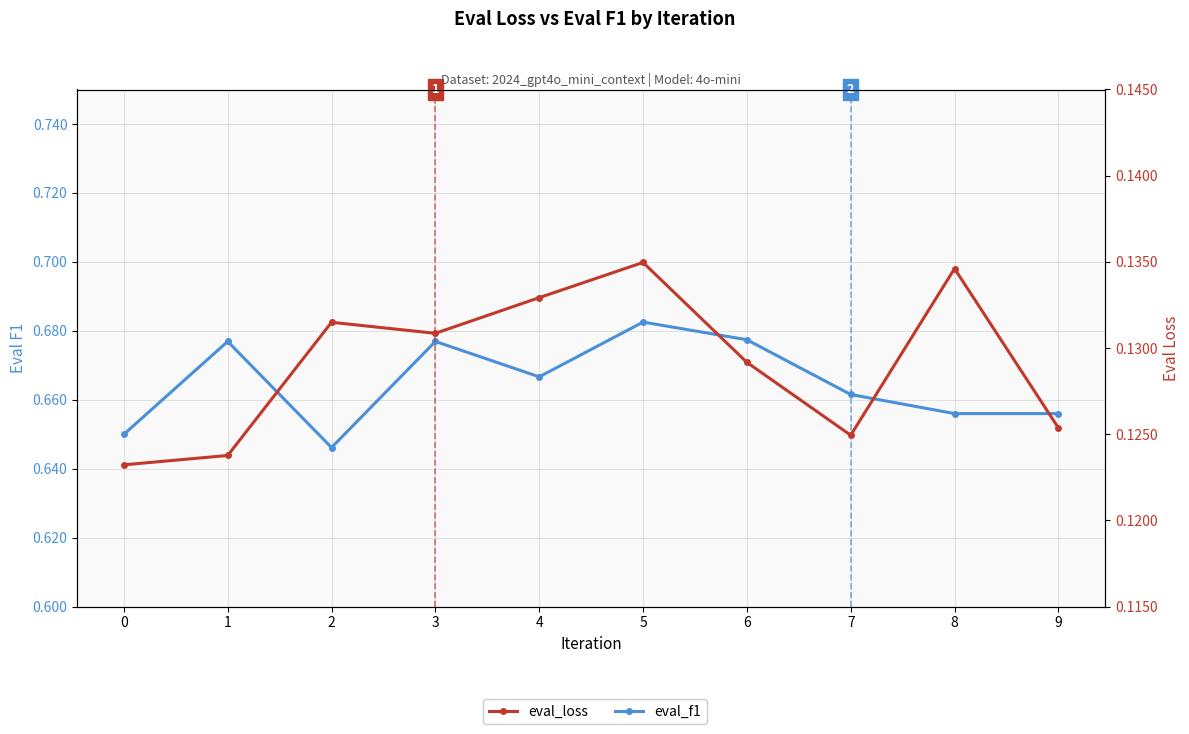

How many lines are shown in the chart?

2